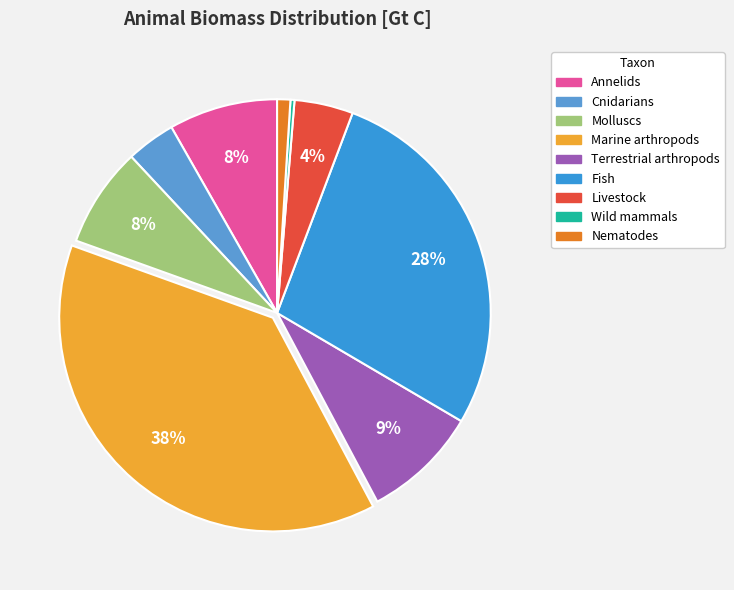

Does any single category account for the majority?

No